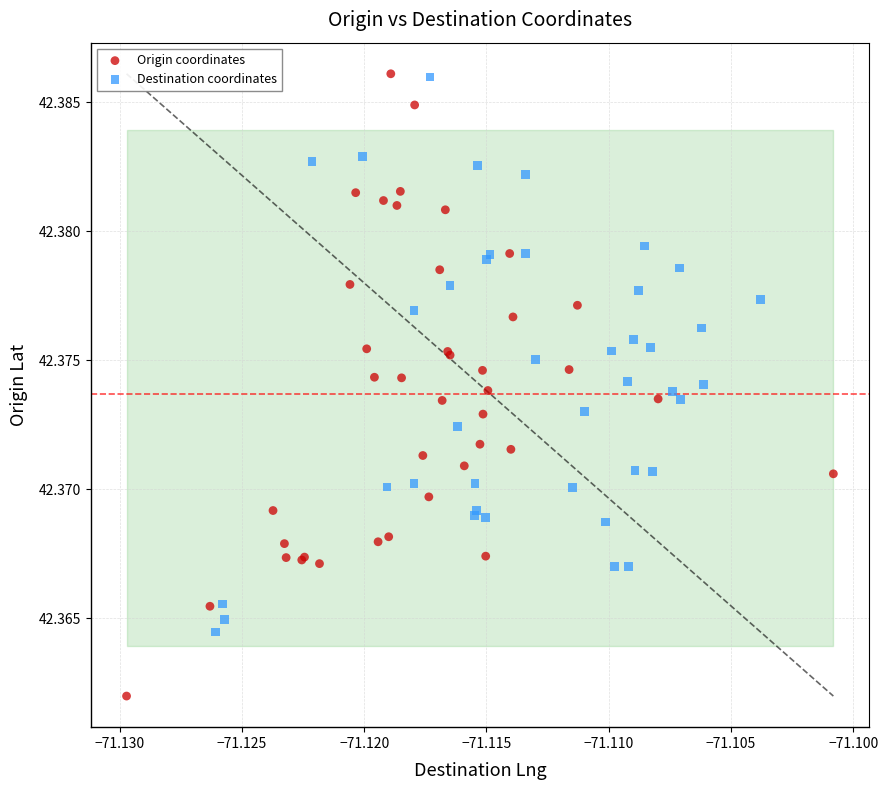

What are all the series names shown in the legend?

Origin coordinates, Destination coordinates